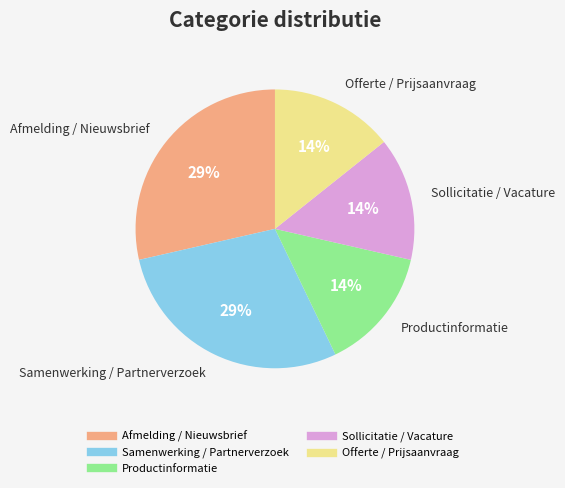

Is it true that Productinformatie is 14% of the pie?

True